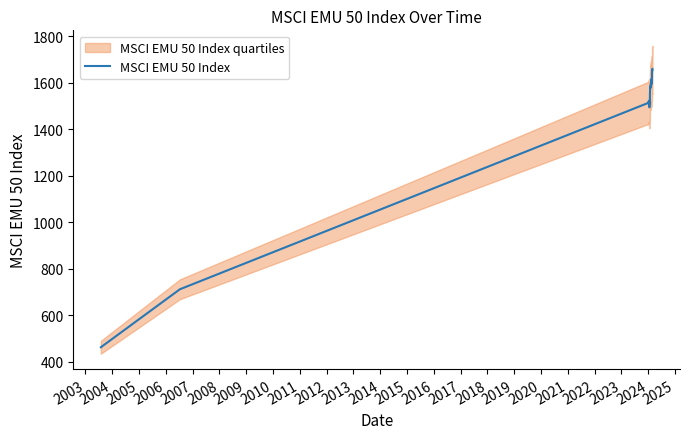

What is the maximum value for MSCI EMU 50 Index?

1660.2